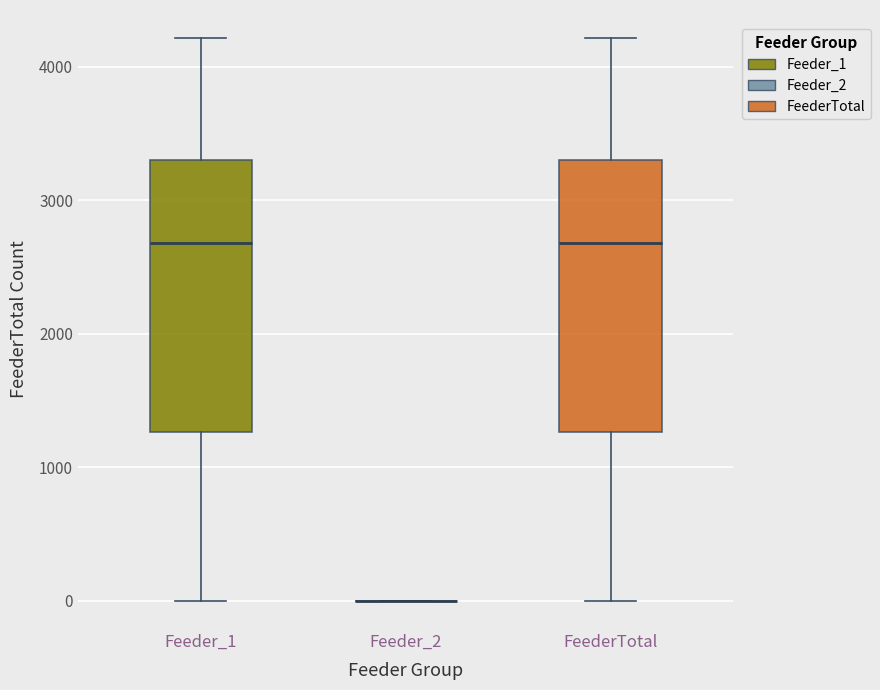

Reading left to right, read every box against the y-axis: the position of its median line, the range the box covers, and the ends of its whiskers. The values are not printed on the chart, so give them approximately, as read against the axis.

Feeder_1: median 2700, box 1300 to 3300, whiskers 0 to 4200
Feeder_2: box collapsed to a line at 0, whiskers 0 to 0
FeederTotal: median 2700, box 1300 to 3300, whiskers 0 to 4200